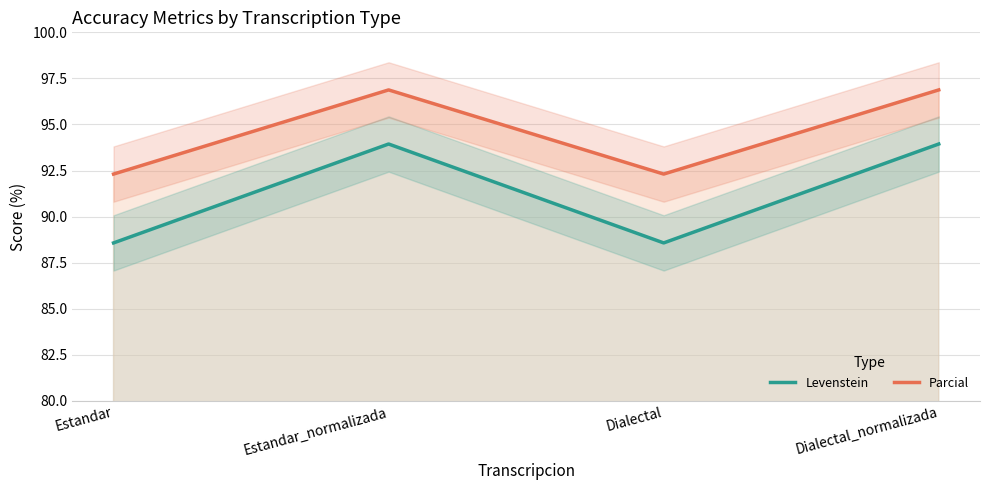

Which series has the largest range (max minus min)?

Levenstein